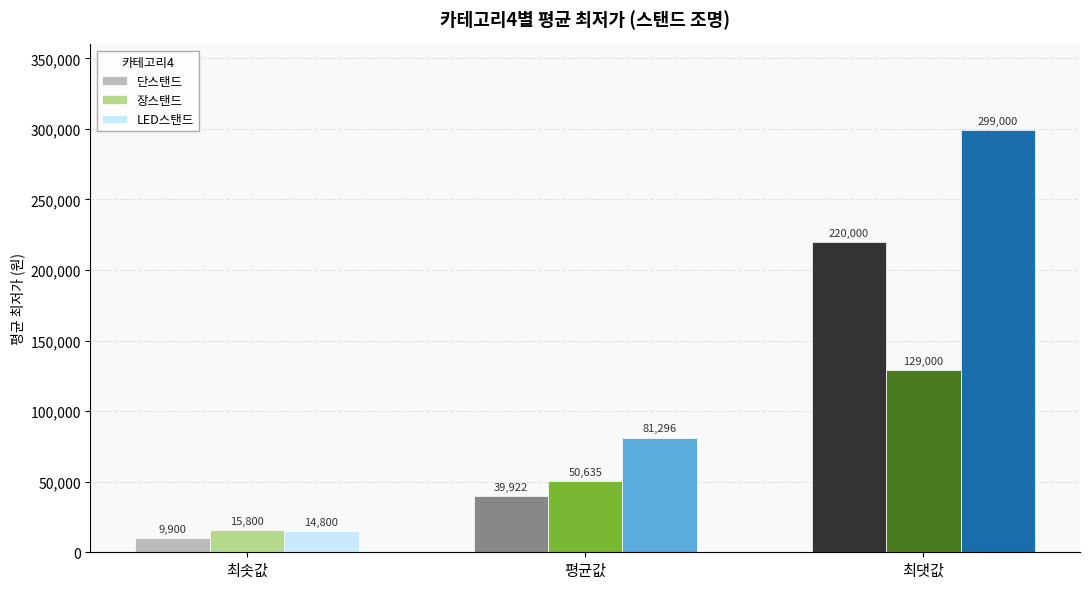

At which label is LED스탠드 closest to 156900?

평균값